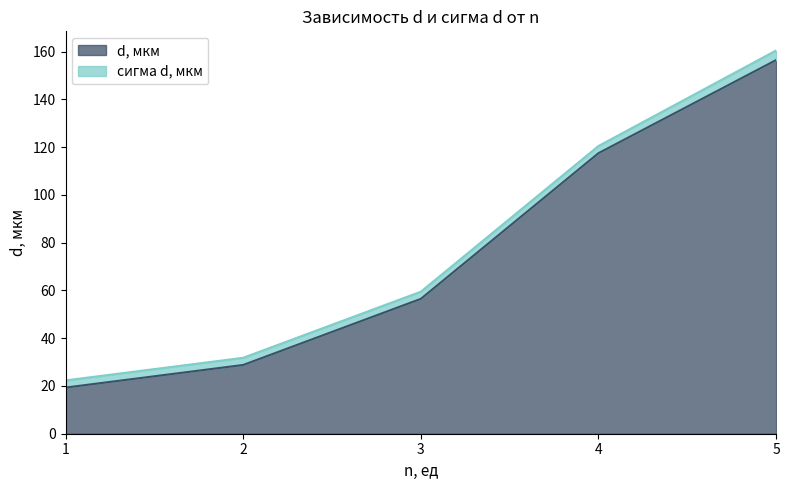

Reading left to right, what are all the values shown in this chart?

1=19.3	2=28.8	3=56.5	4=117.5	5=156.5